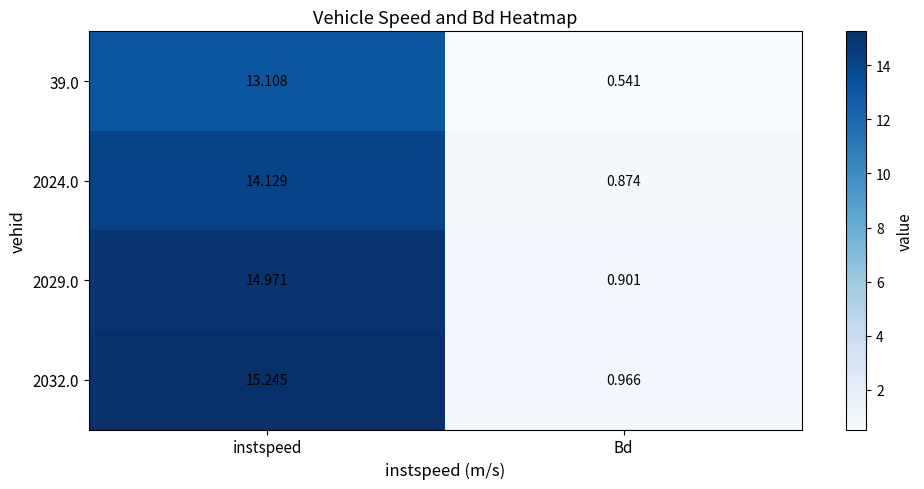

At how many categories does at least one series exceed 1?

1